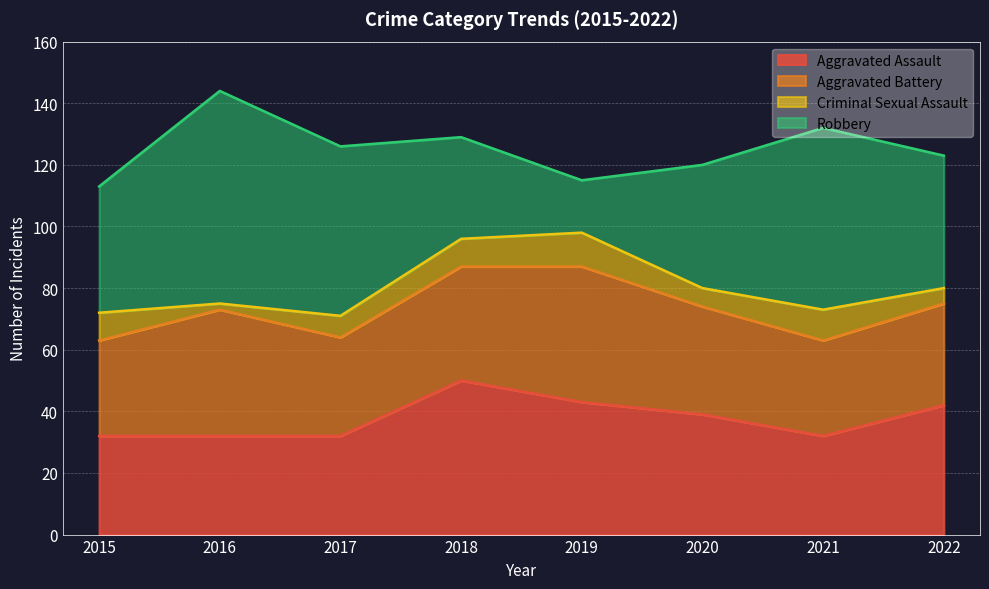

How many intersections are there between Aggravated Assault and Aggravated Battery?

3